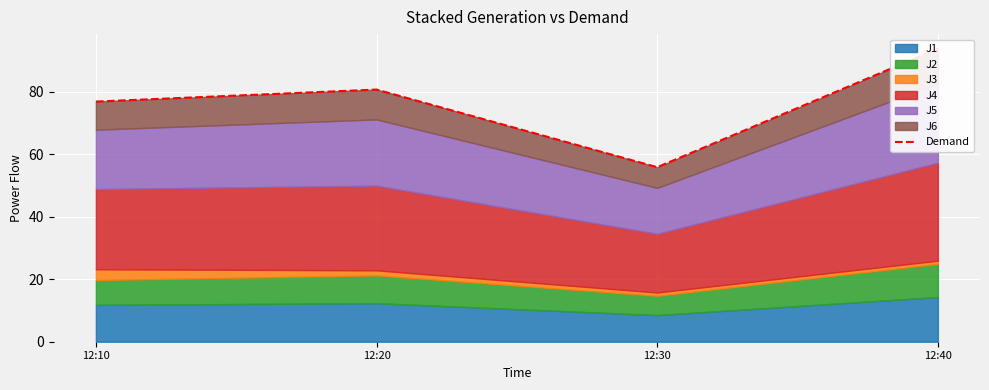

What is the average value?

76.8